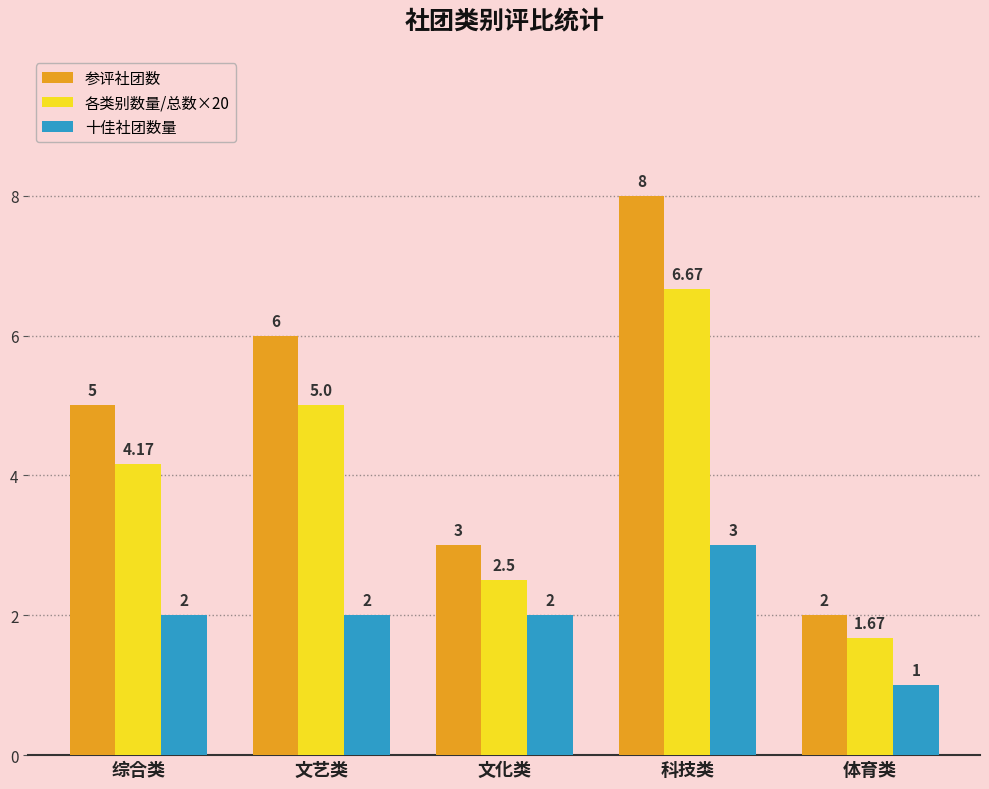

At which label is 各类别数量/总数×20 closest to 4?

综合类